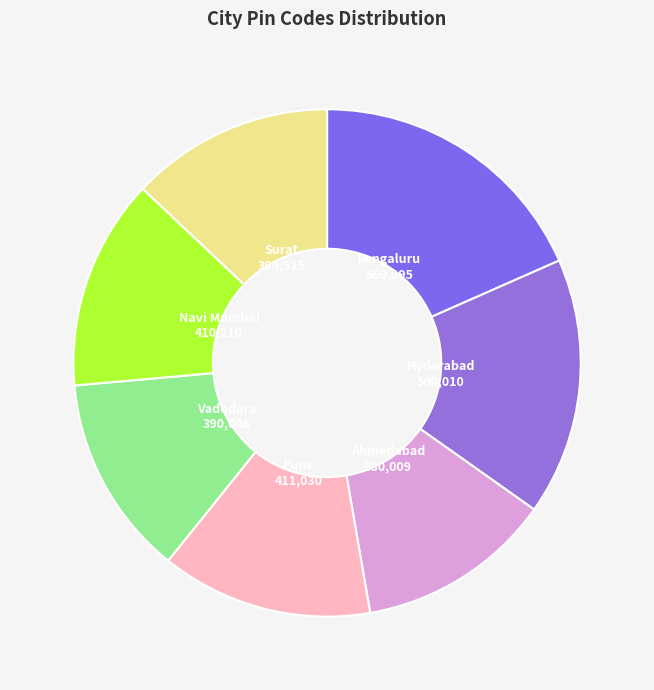

Combined, do Vadodara and Pune account for over 50%?

No